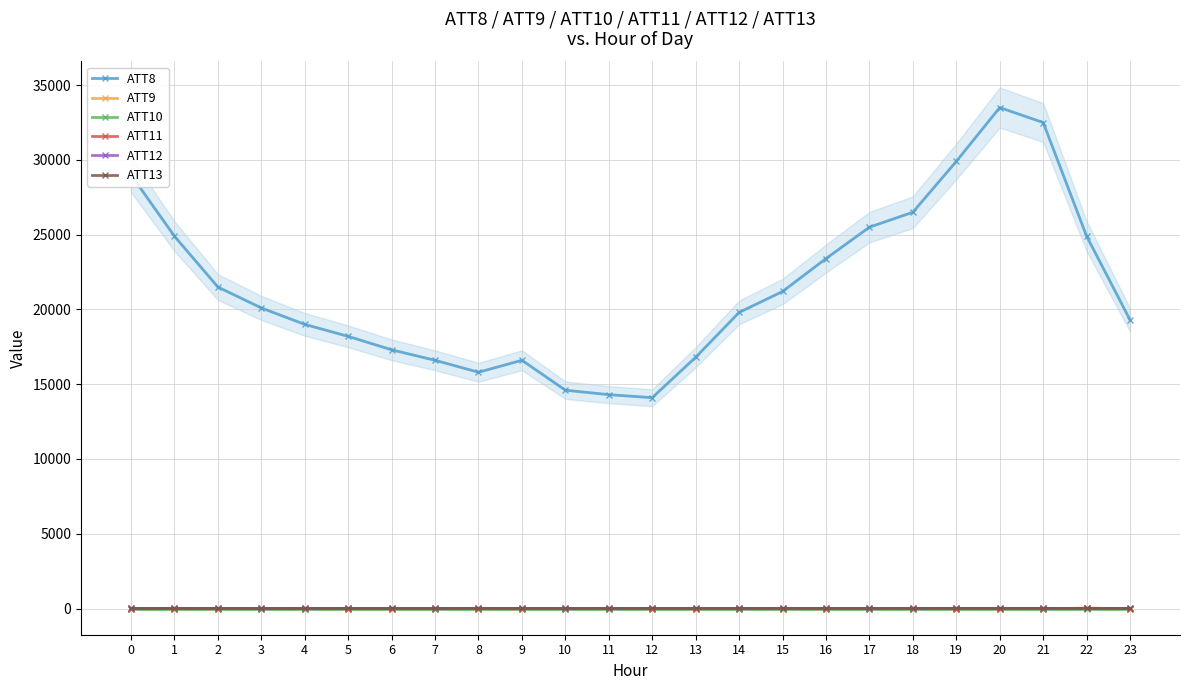

At which label does ATT9 reach its peak?

22